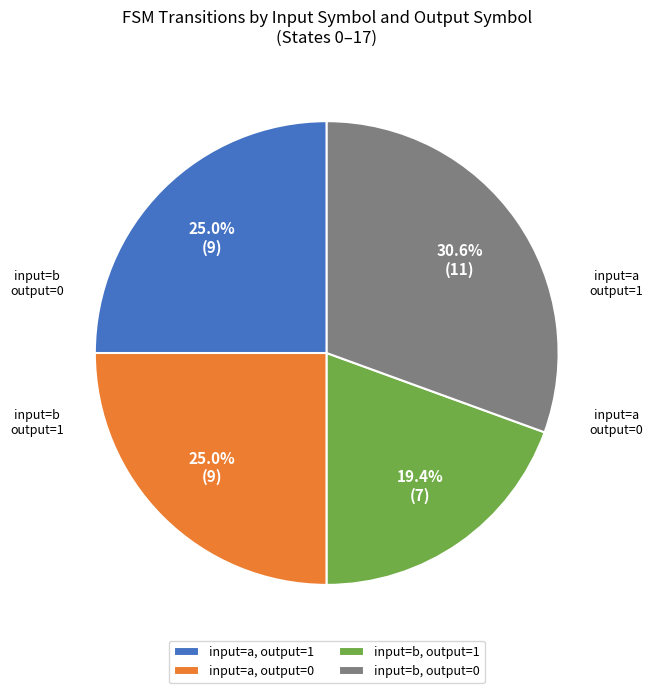

Does any single category account for the majority?

No